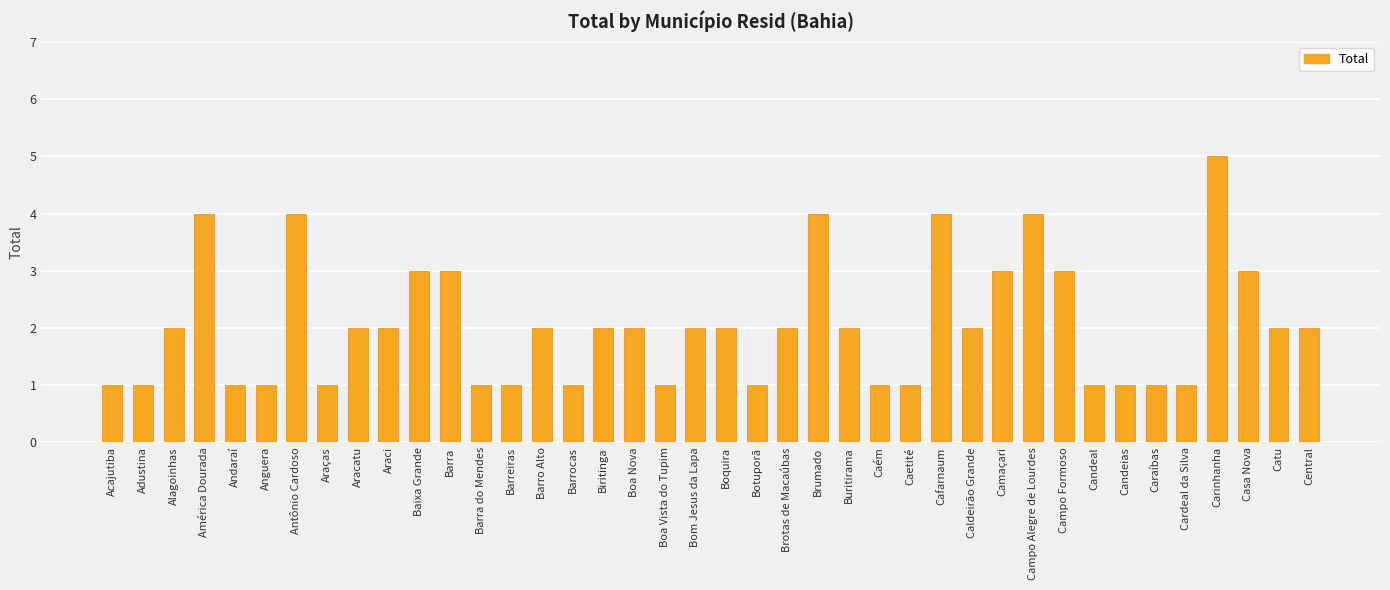

How many bars are there in total?

40